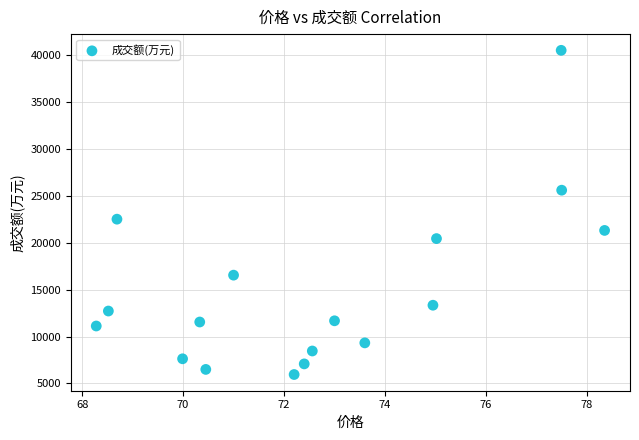

What Y value in the scatter plot is closest to 23234?

22514